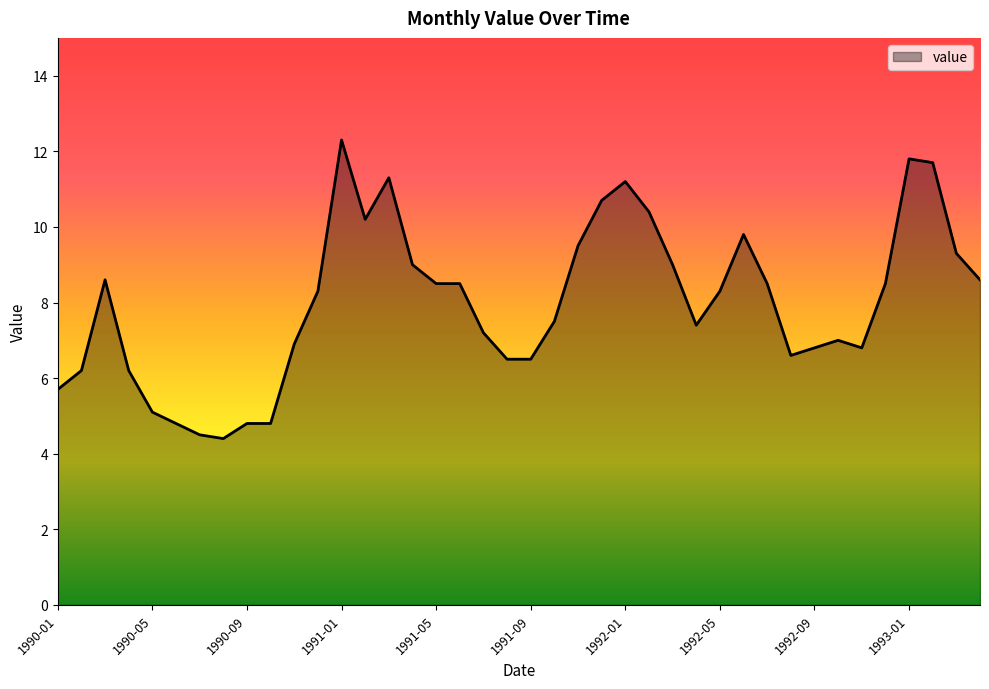

What is the minimum value shown in the chart?

4.4